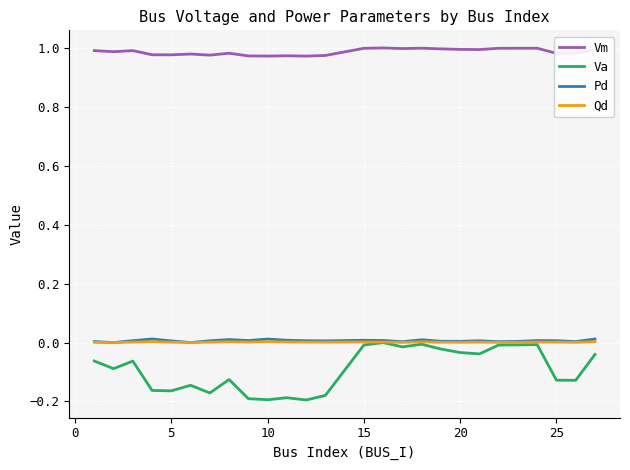

True or false: Vm and Qd cross at least once.

False